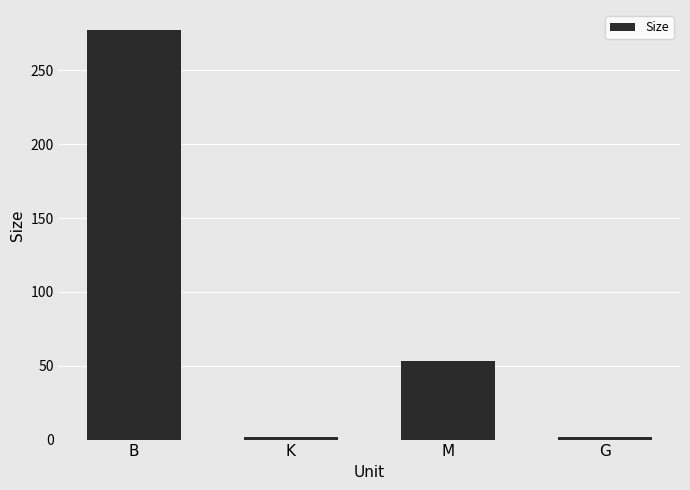

How many bars are there in total?

4